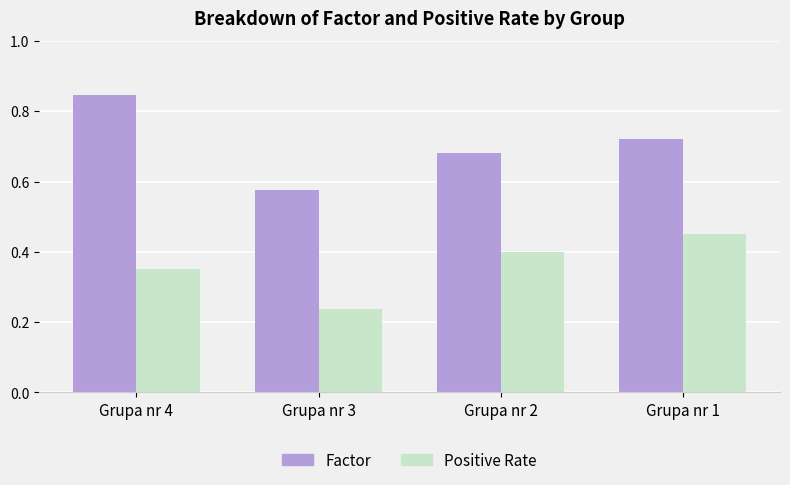

The Factor series shows 1.1 at Grupa nr 2. True or false?

False